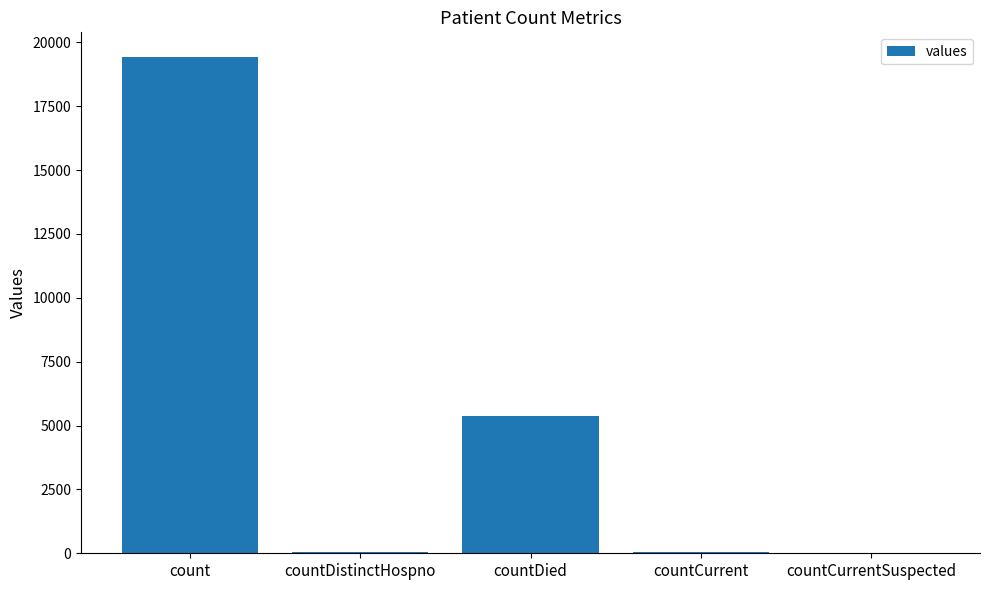

What is the average value?

4975